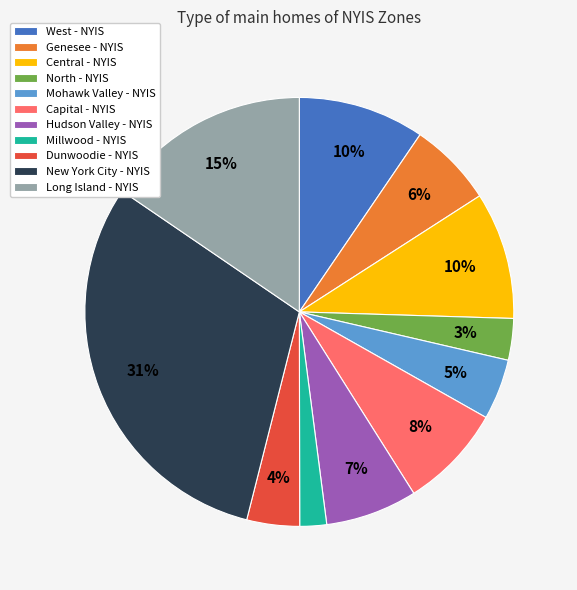

Does any single category account for the majority?

No